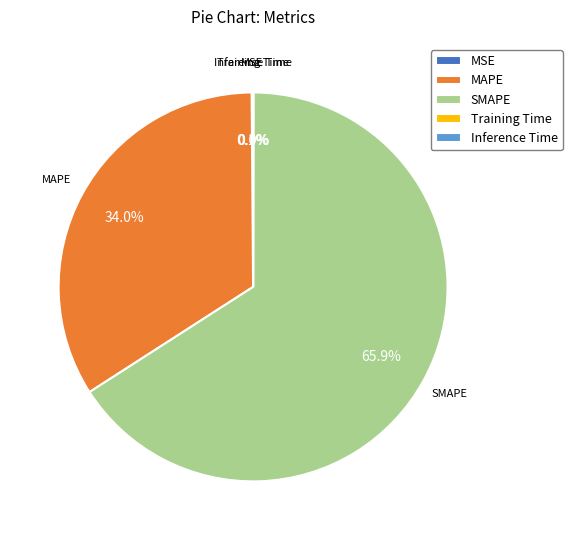

Is it true that MAPE is 34% of the pie?

True